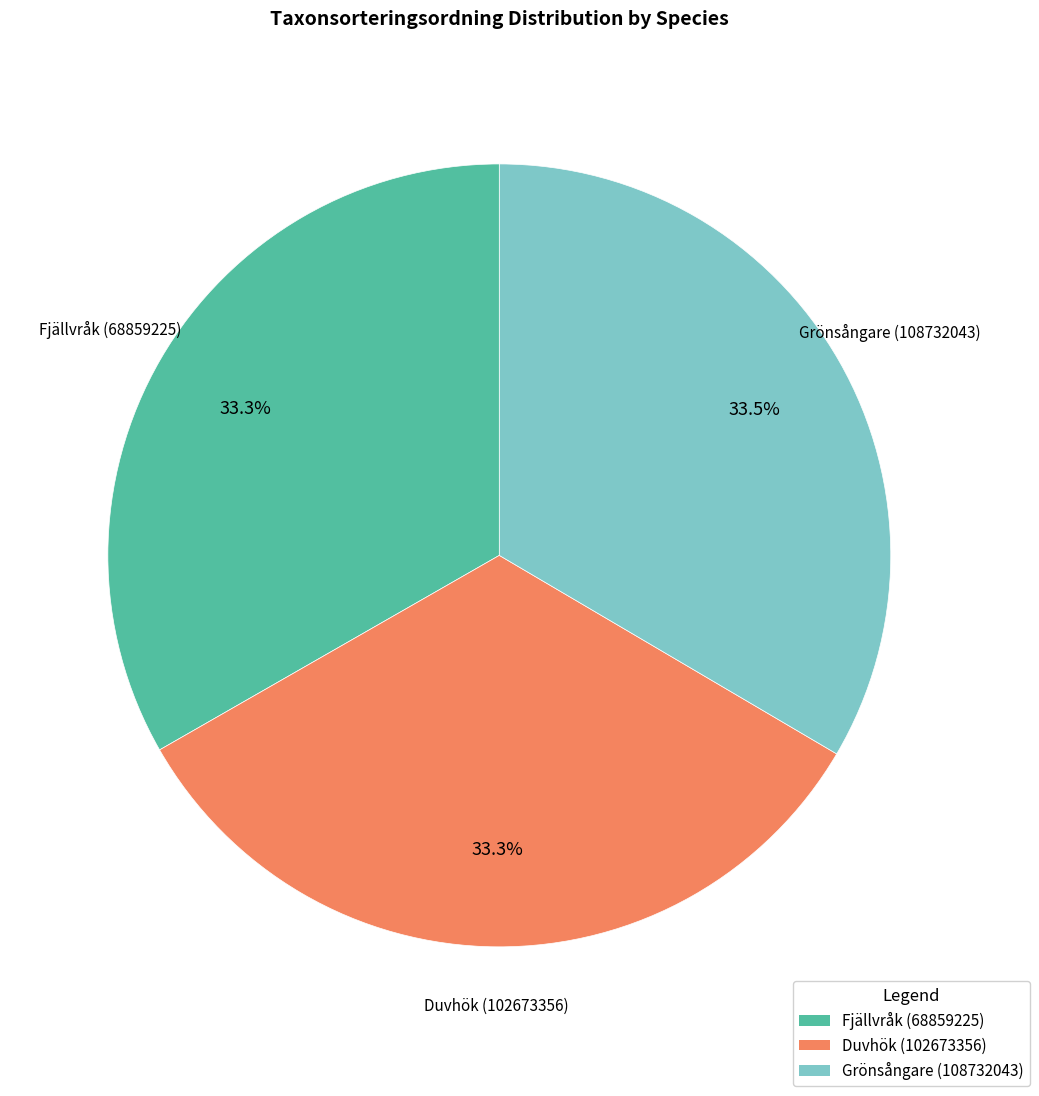

Do Duvhök (102673356) and Fjällvråk (68859225) together represent more than half of the pie?

Yes